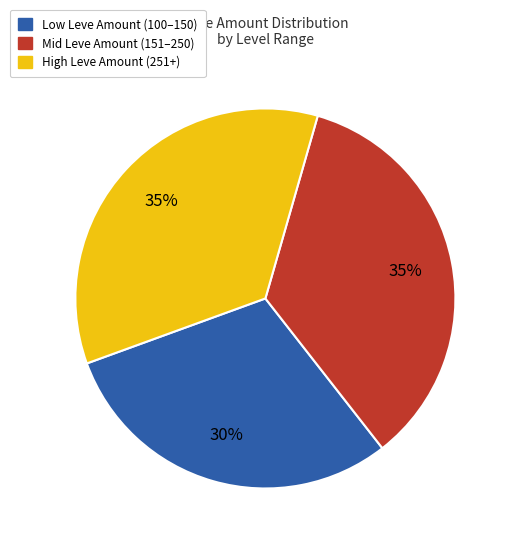

Does any single category account for the majority?

No